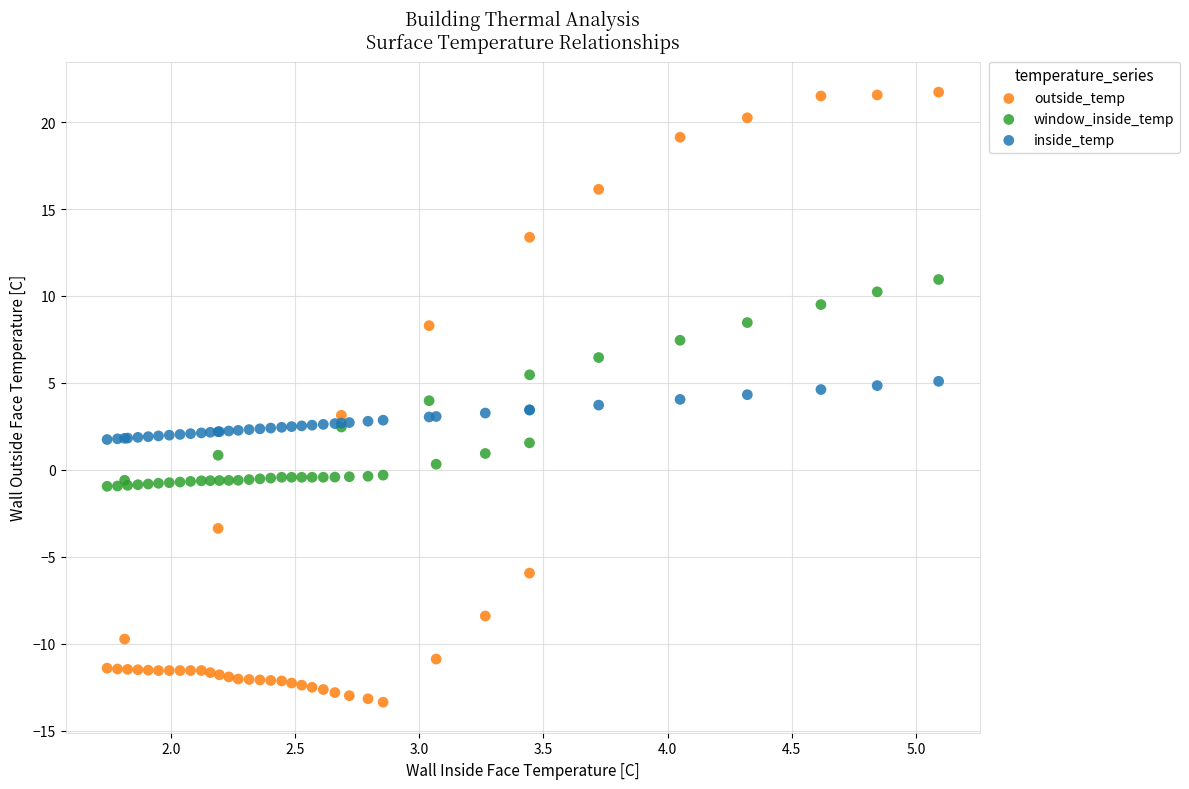

What is the X range (max minus min) for the scatter plot?

3.3